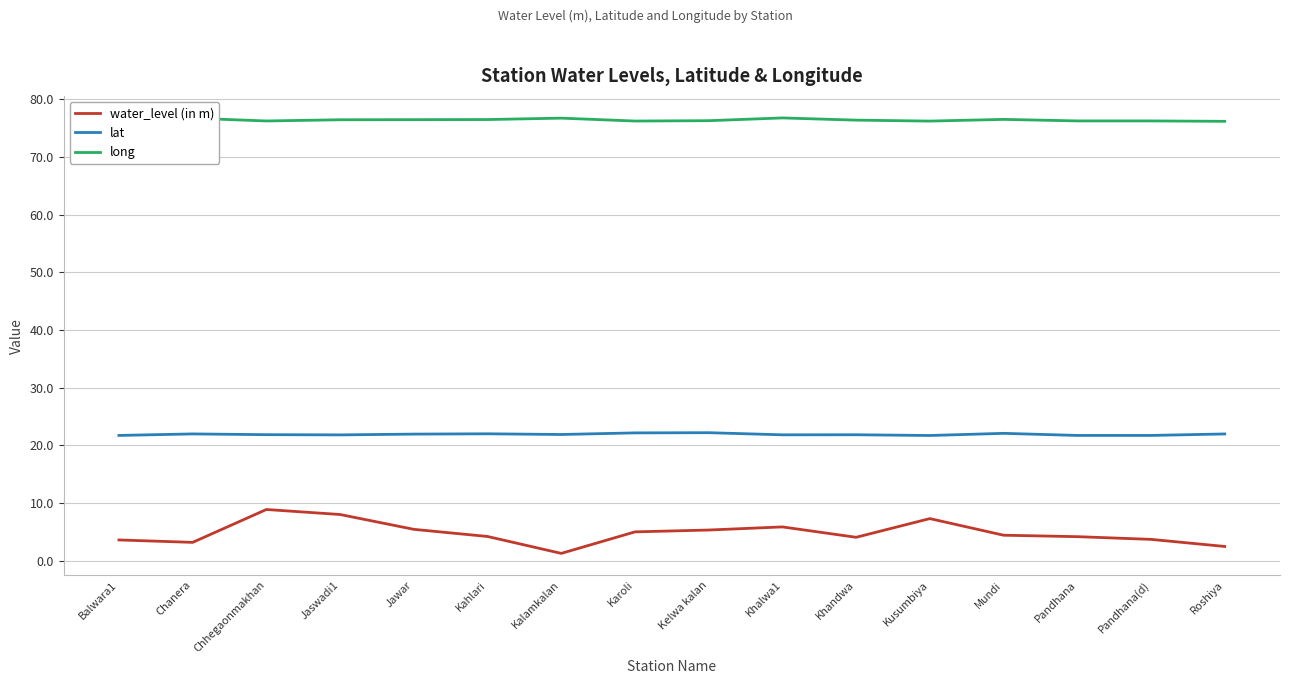

What is the spread (max minus min) of values at Khandwa?

72.3